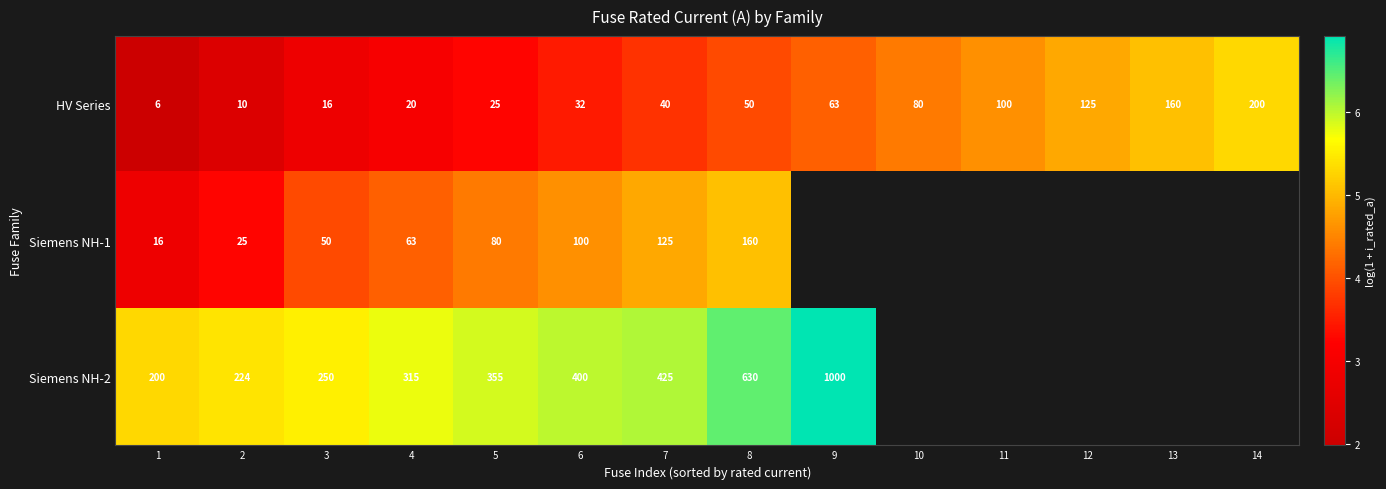

How many data points in HV Series are less than 50?

7